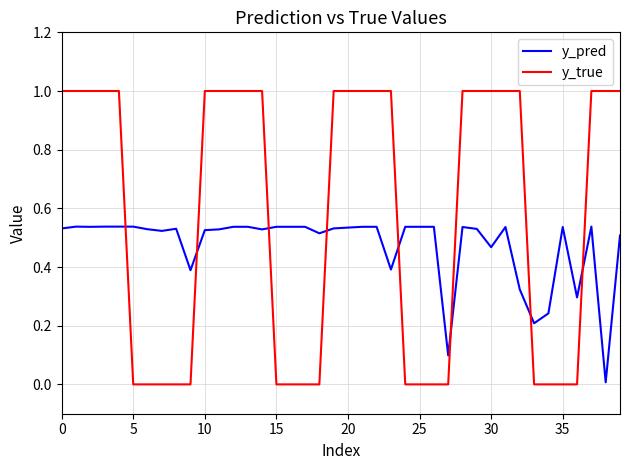

How many lines are shown in the chart?

2